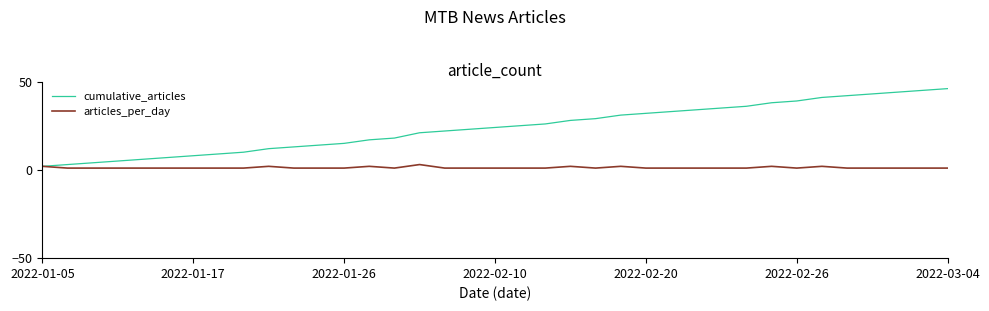

What is the maximum value for cumulative_articles?

46